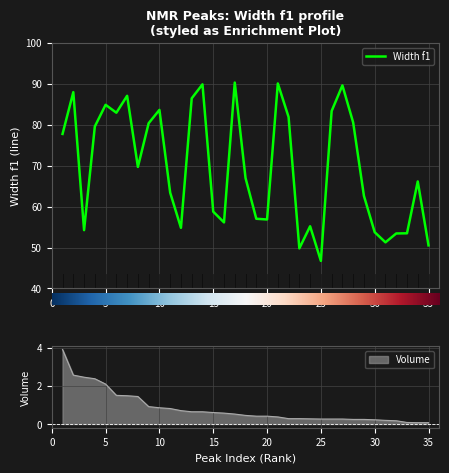

What is the maximum value for Width f1?

90.3